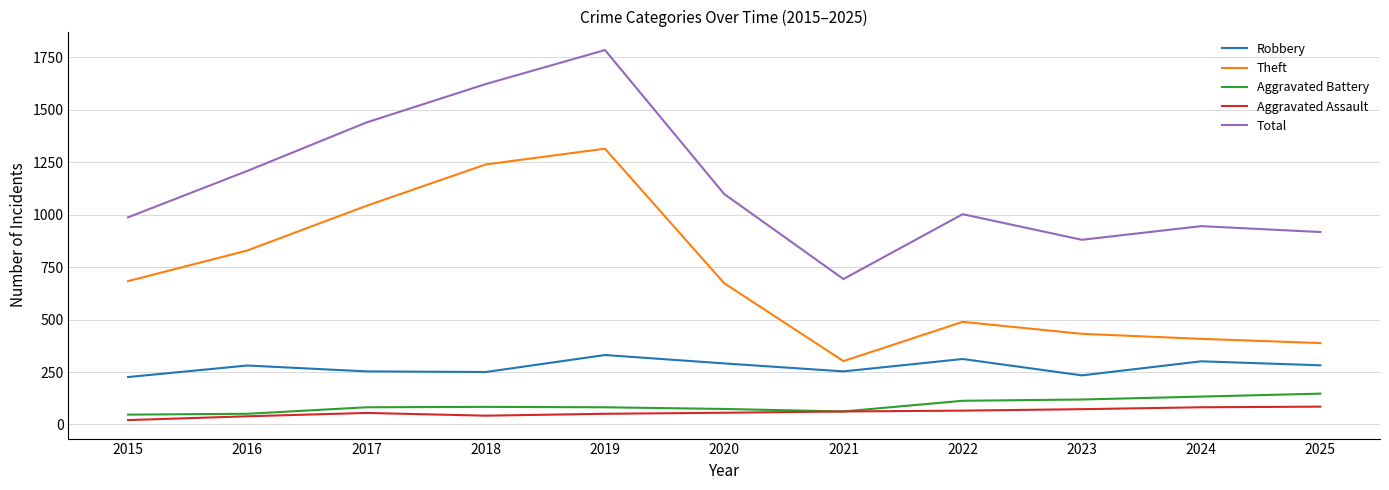

What is the difference between the Aggravated Assault values at 2023 and 2024?

9